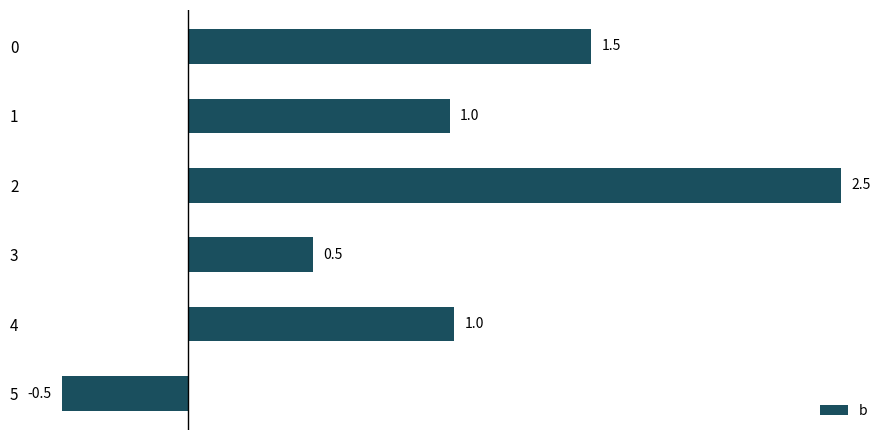

True or false: the data shows 1.4 at 1.

False